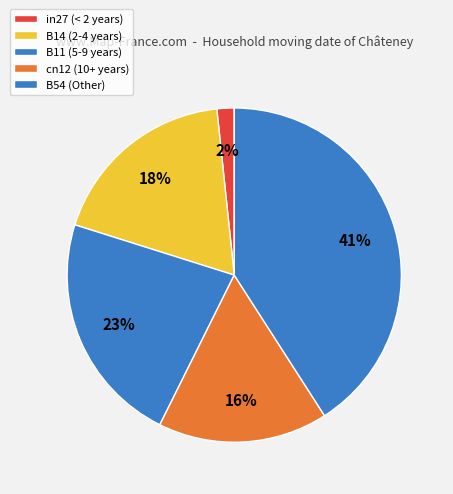

How many slices are in this pie chart?

5